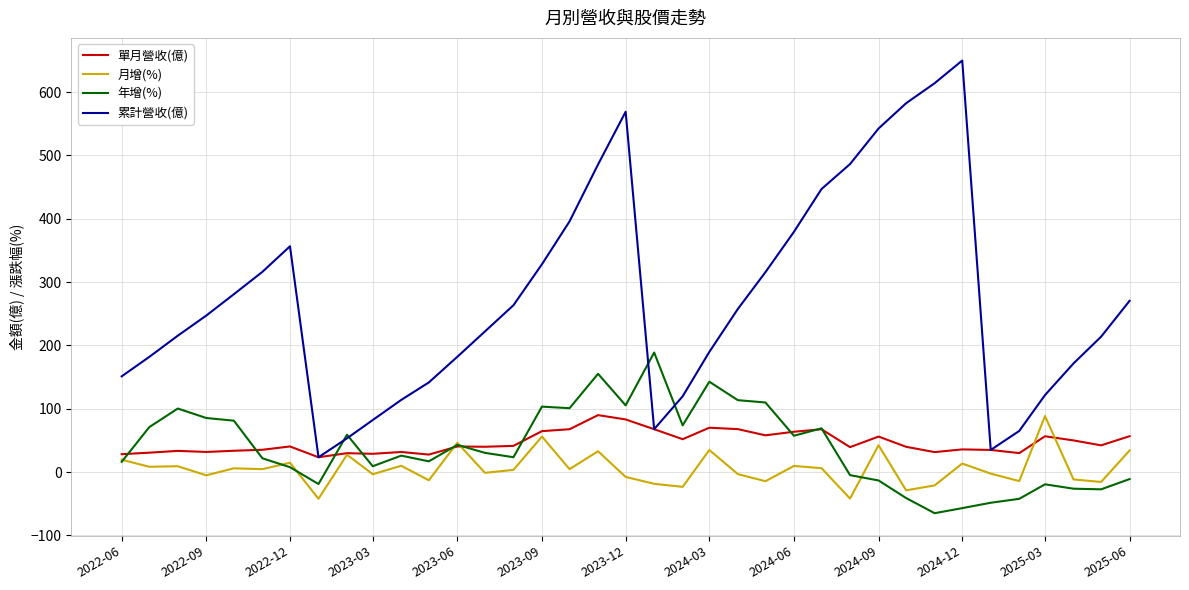

True or false: 累計營收(億) and 月增(%) cross at least once.

False